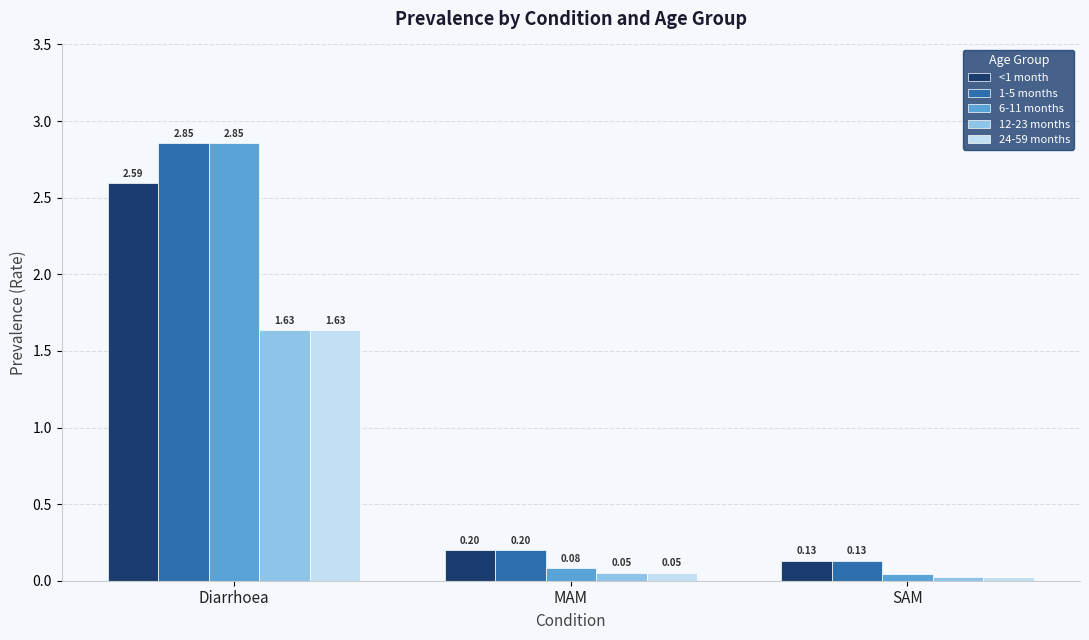

Which series changed the most between Diarrhoea and SAM?

6-11 months